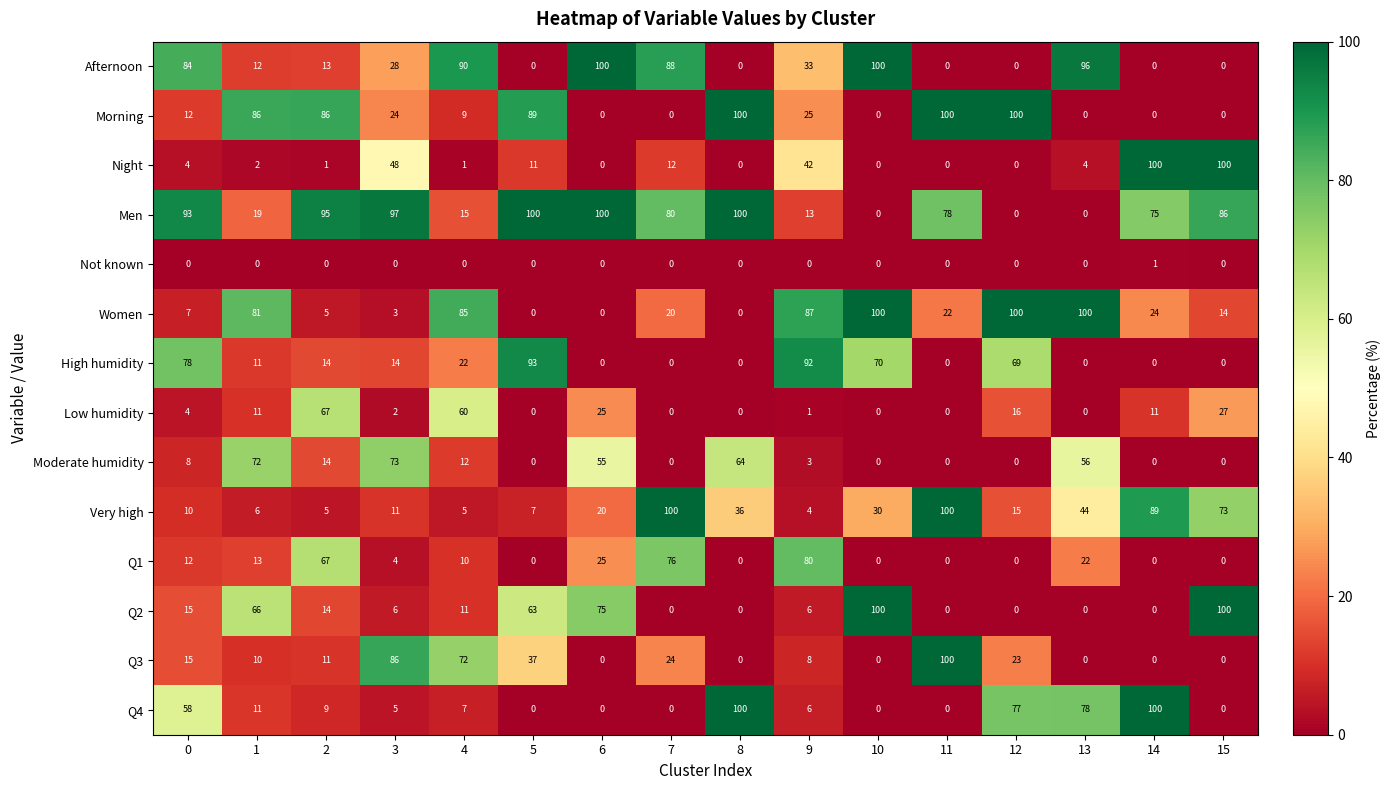

Is the value of Low humidity at 15 greater than the value of Moderate humidity at 8?

No